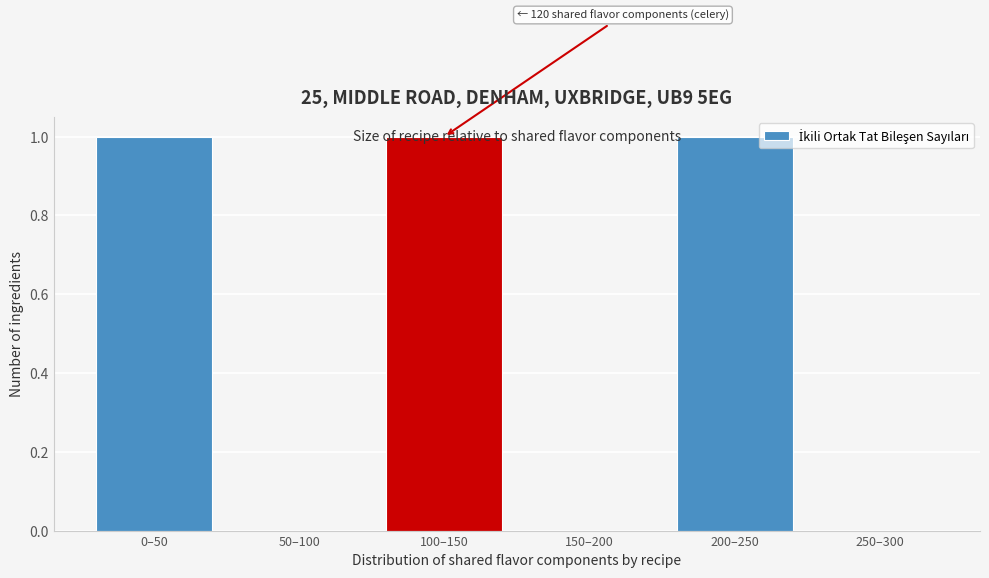

True or false: the data shows 2 at 200–250.

False